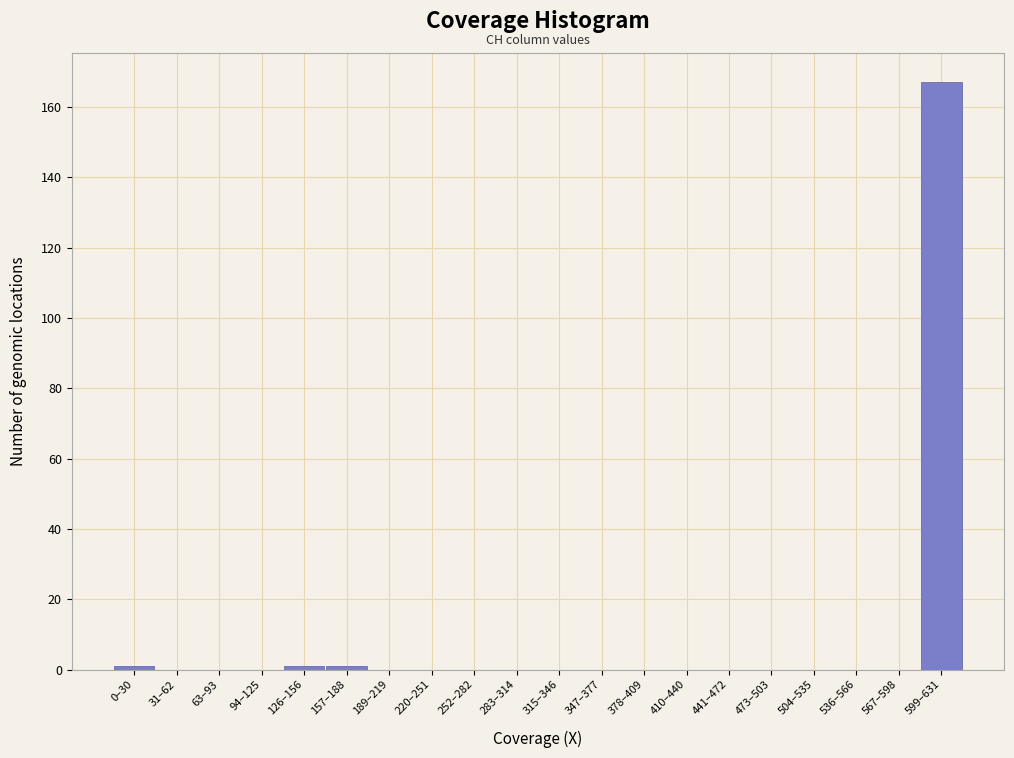

Reading left to right, what are all the values shown in this chart?

0–30=1	31–62=0	63–93=0	94–125=0	126–156=1	157–188=1	189–219=0	220–251=0	252–282=0	283–314=0	315–346=0	347–377=0	378–409=0	410–440=0	441–472=0	473–503=0	504–535=0	536–566=0	567–598=0	599–631=167